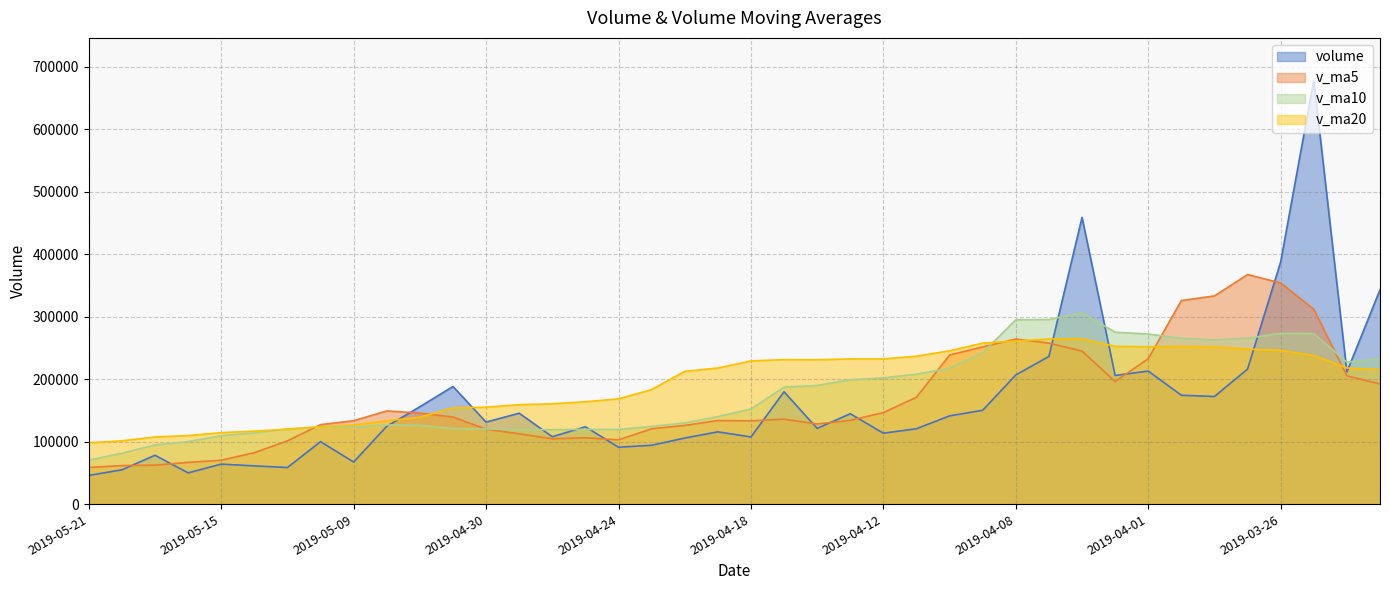

Which series changed the most between 2019-04-26 and 2019-04-03?

volume